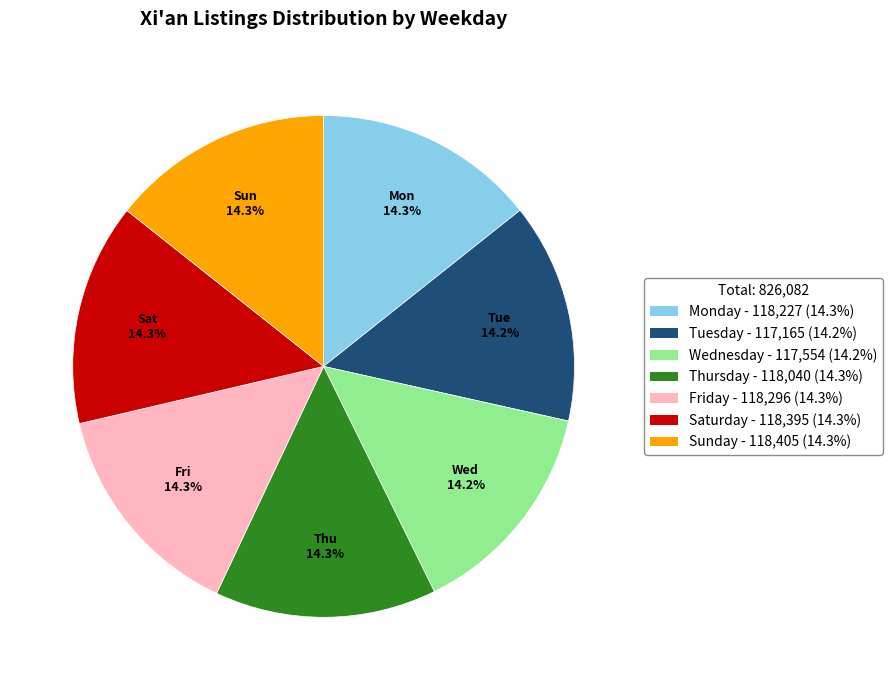

What percentage do Monday - 118,227 (14.3%) and Wednesday - 117,554 (14.2%) together represent?

28.5%